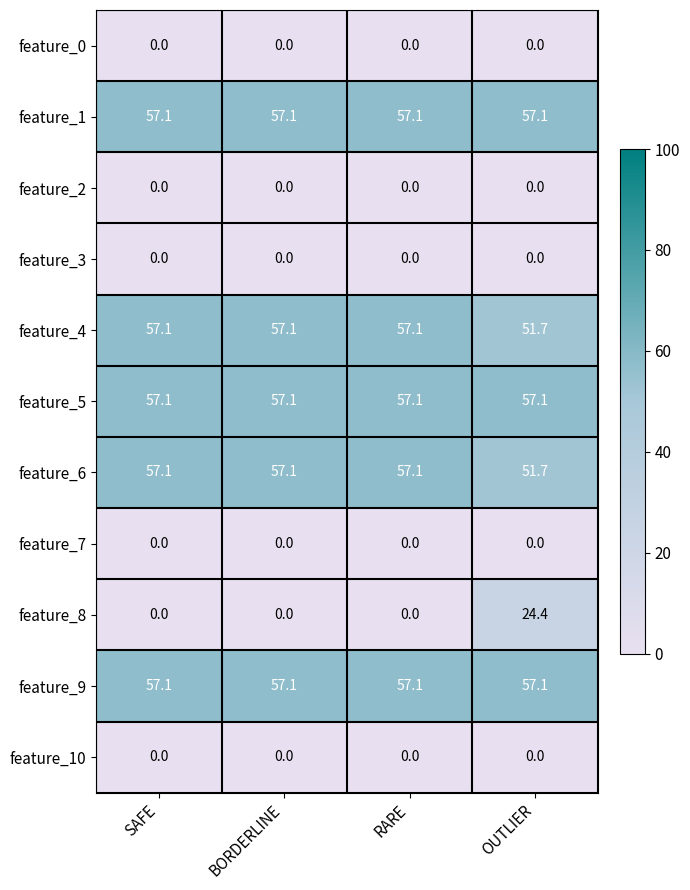

What is the maximum value for feature_5?

57.1